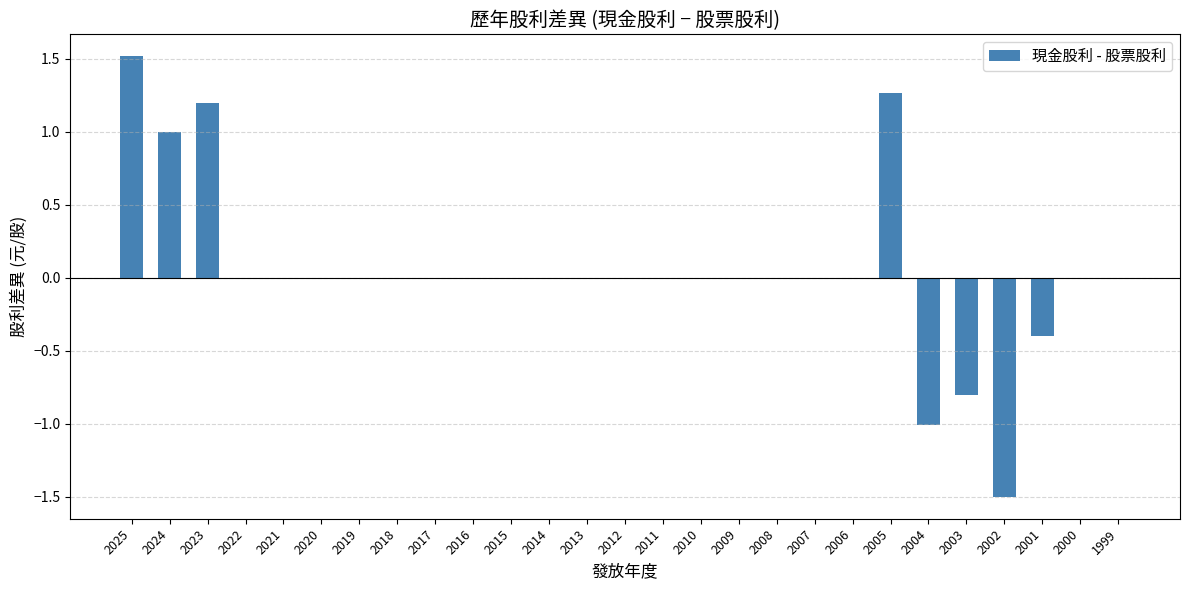

Read the value at 2003.

-0.8